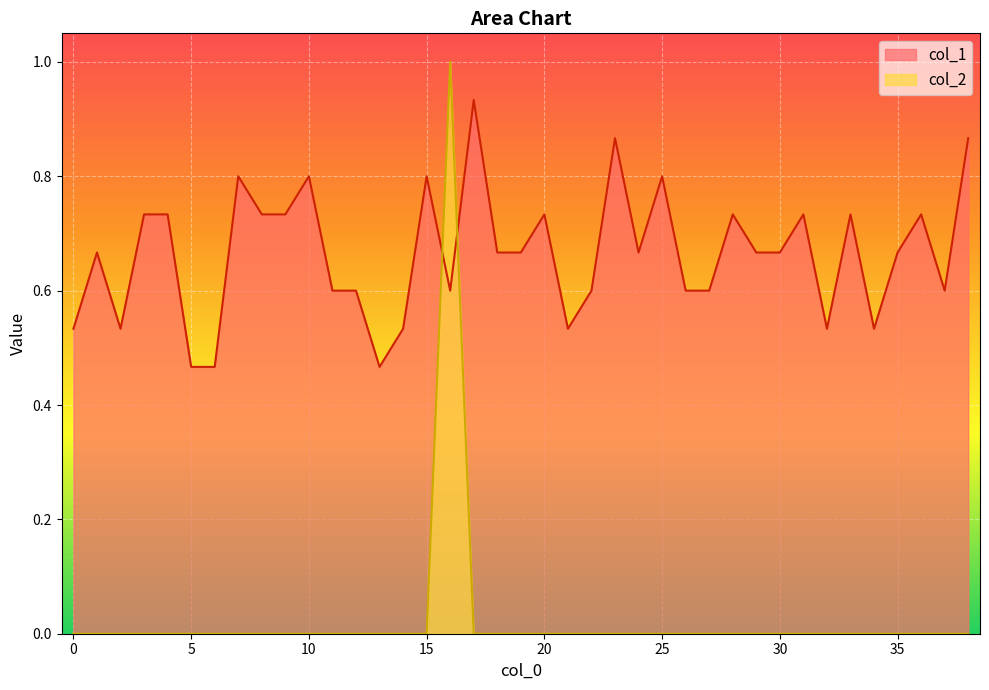

What is the maximum value for col_2?

1.0